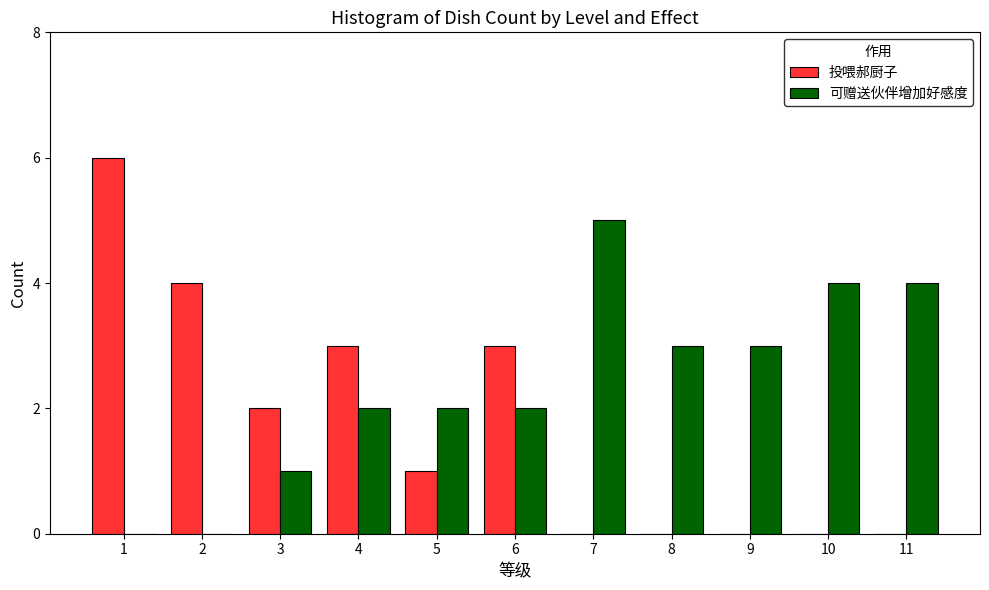

How many distinct data groups are displayed?

2